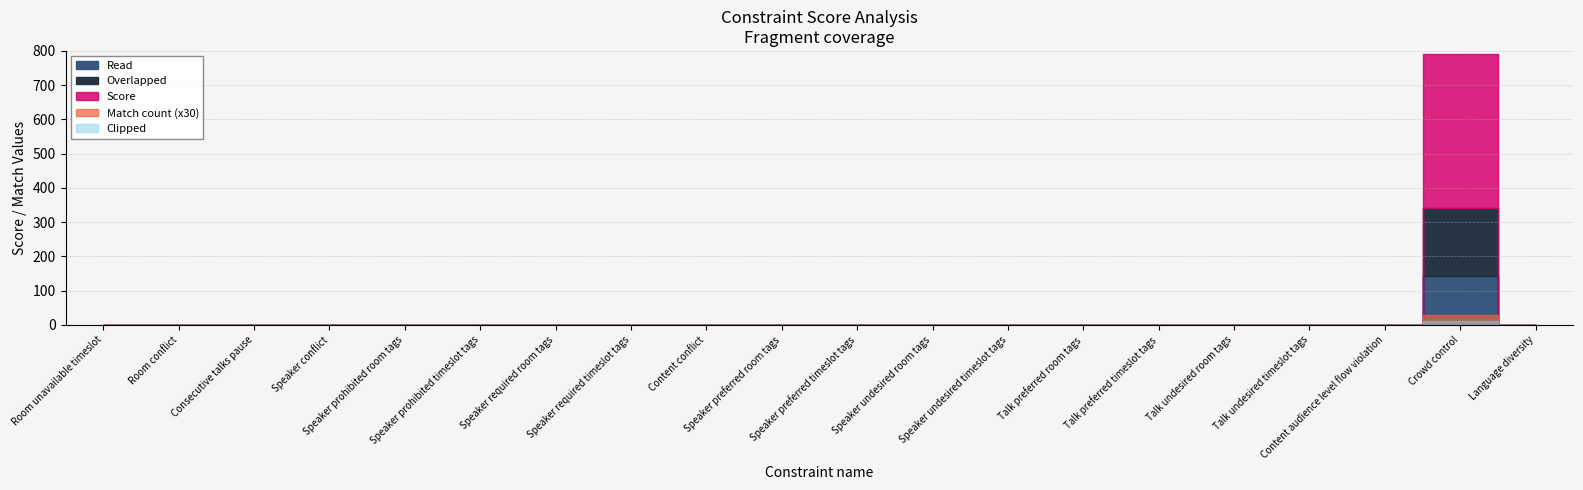

Is this an area chart (filled region under the line)?

No